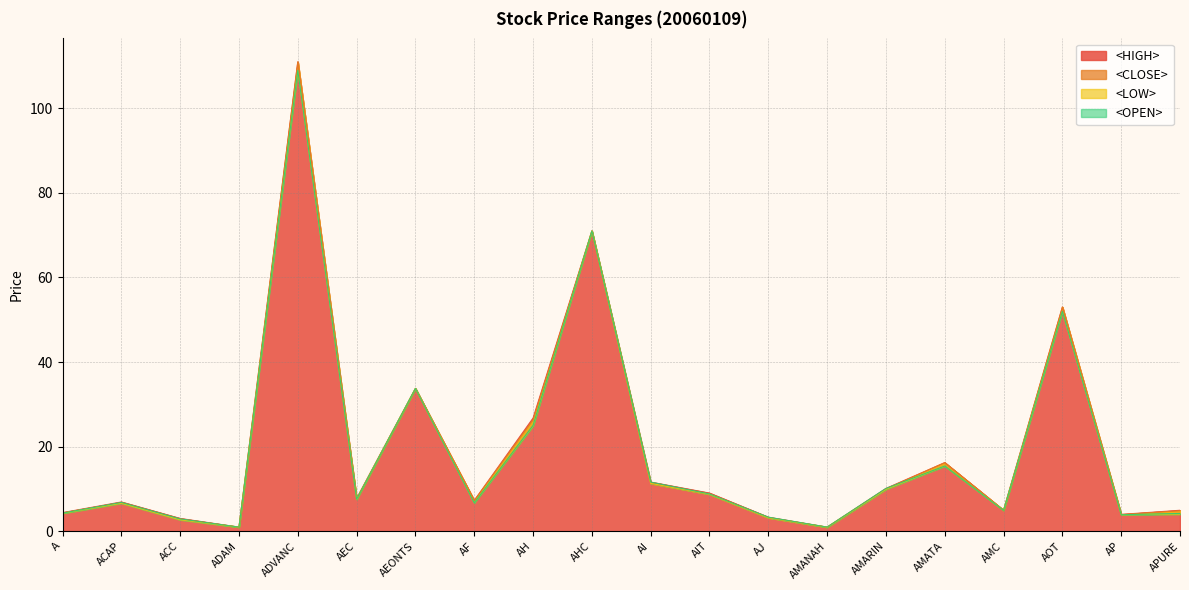

The value of <LOW> at AEONTS is 33.8. True or false?

True